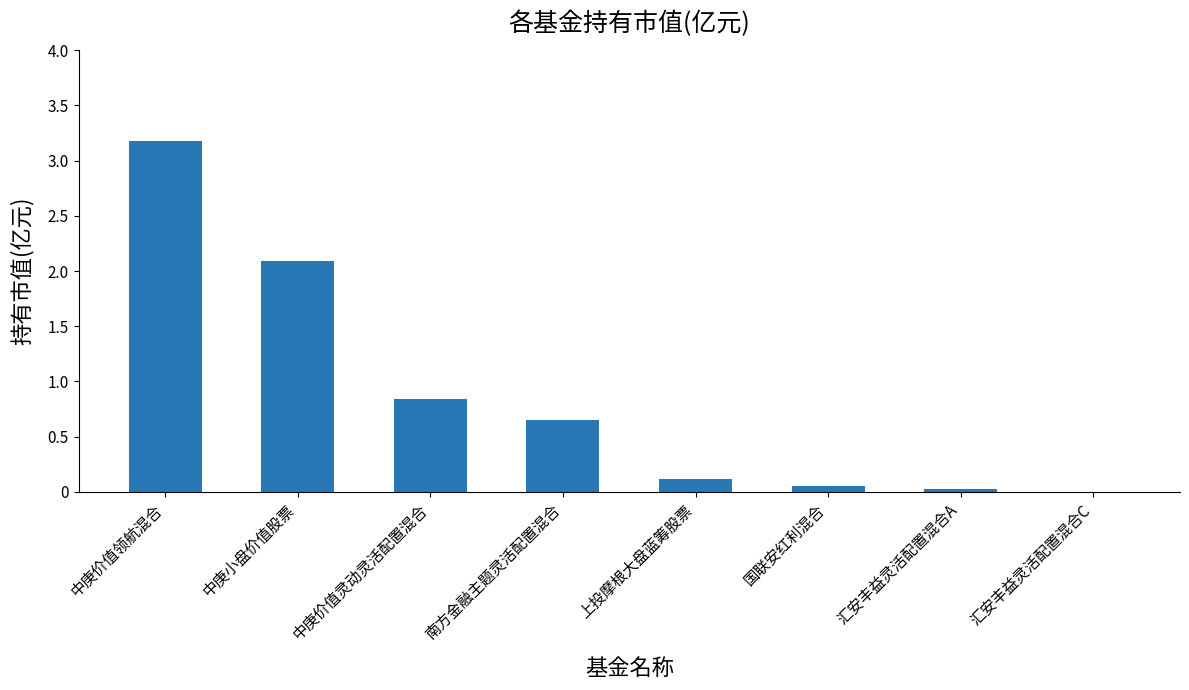

Is it true that the value at 上投摩根大盘蓝筹股票 is 0.1?

True